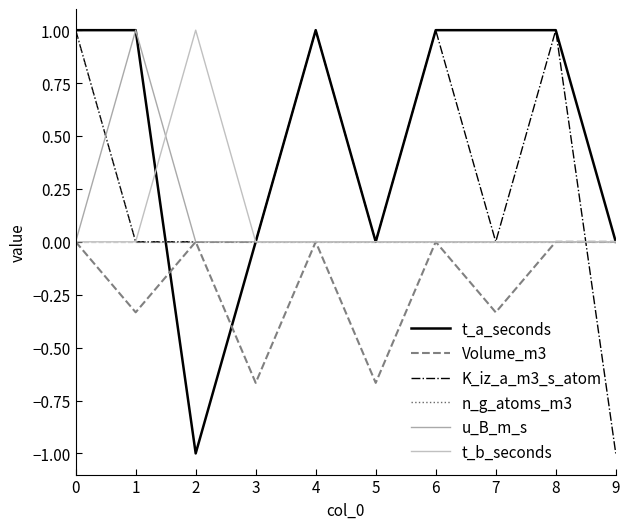

Is this an area chart (filled region under the line)?

No